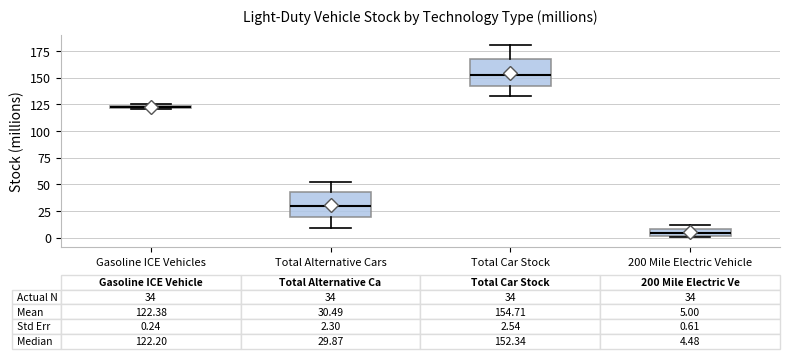

Which box's median line is the lowest?

200 Mile Electric Vehicle